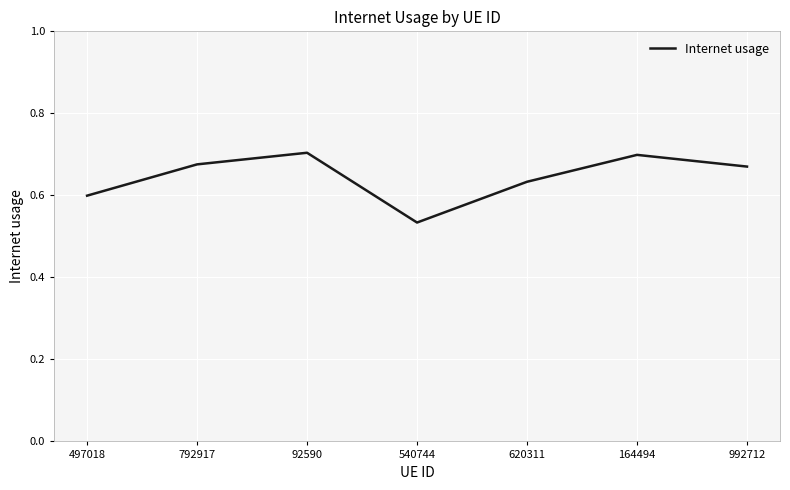

What is the difference between the values at 540744 and 164494?

0.2